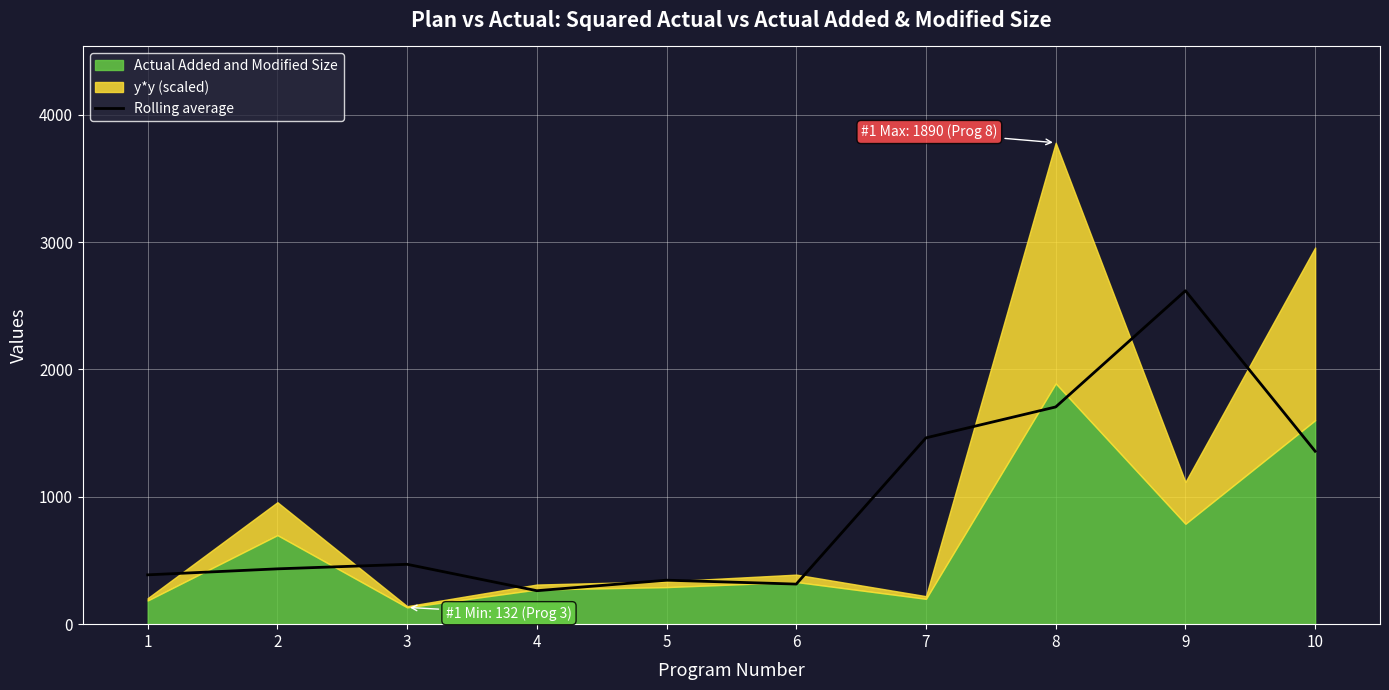

Between 1 and 9, which is larger?

9